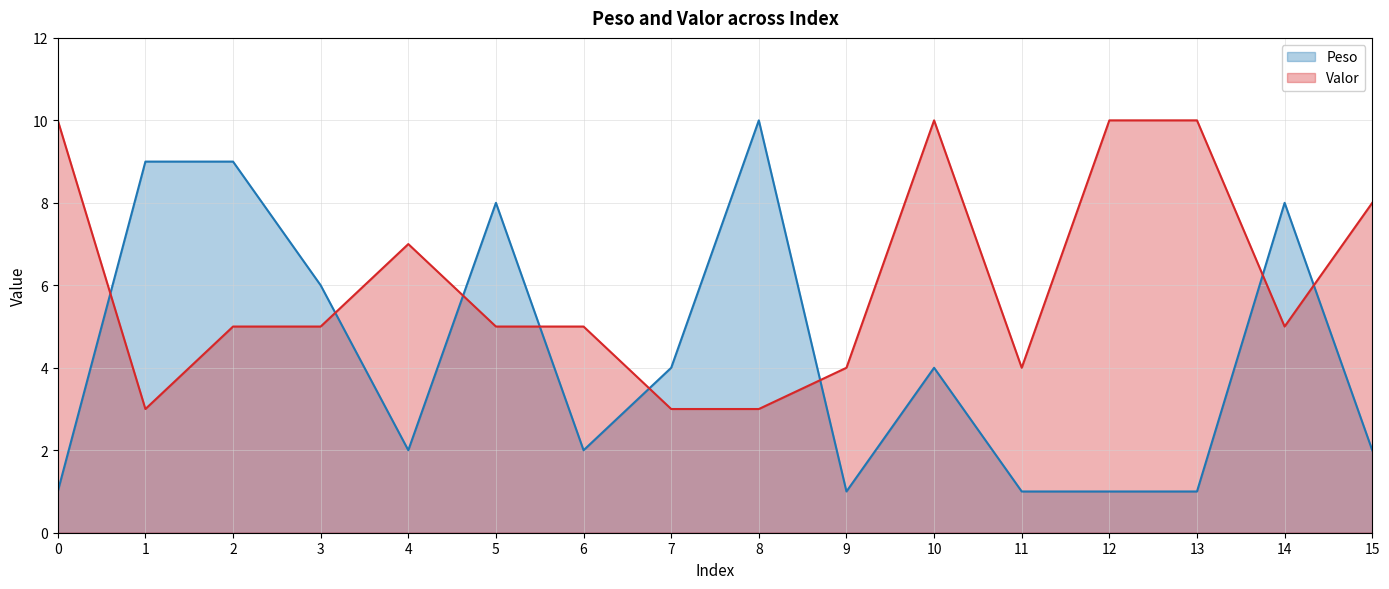

At which category is the sum across all series the highest?

2